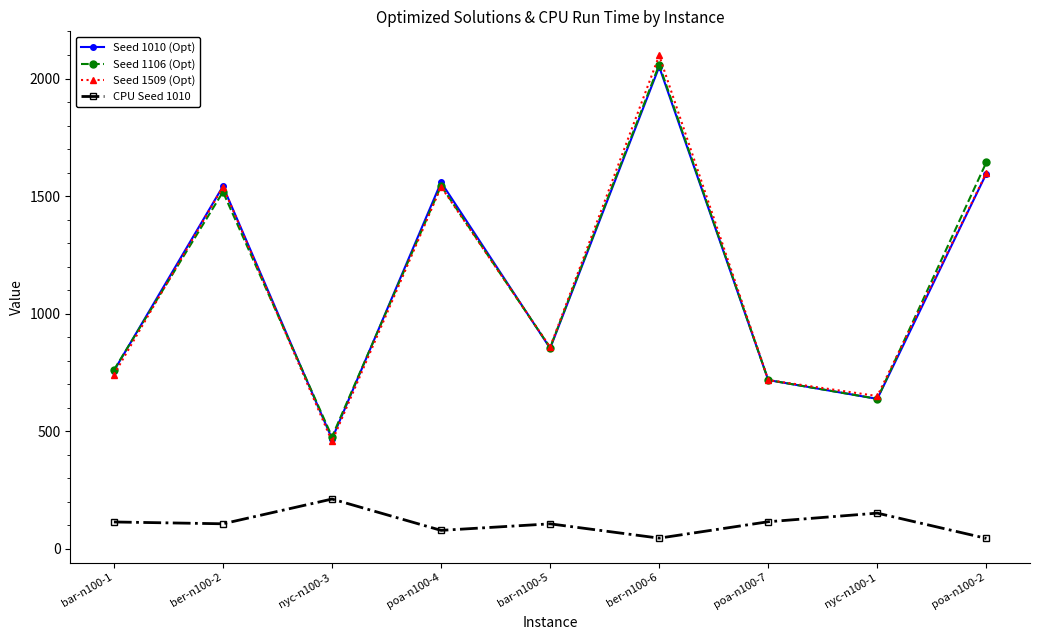

Is the value of Seed 1010 (Opt) at poa-n100-4 greater than the value of Seed 1106 (Opt) at poa-n100-7?

Yes